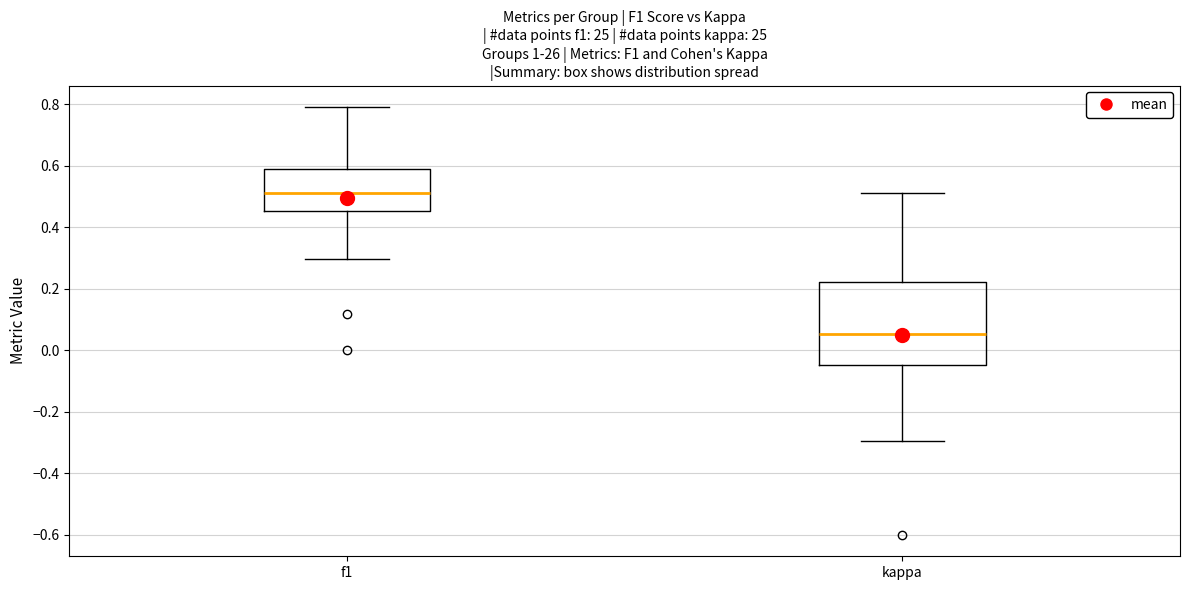

Reading left to right, transcribe this box plot: for each box, give where its median line is, the range the box spans, and where its two whiskers end, as read against the y-axis. The values are not printed on the chart, so give them approximately, as read against the axis.

f1: median 0.52, box 0.46 to 0.60, whiskers 0.30 to 0.80
kappa: median 0.06, box -0.04 to 0.22, whiskers -0.30 to 0.52